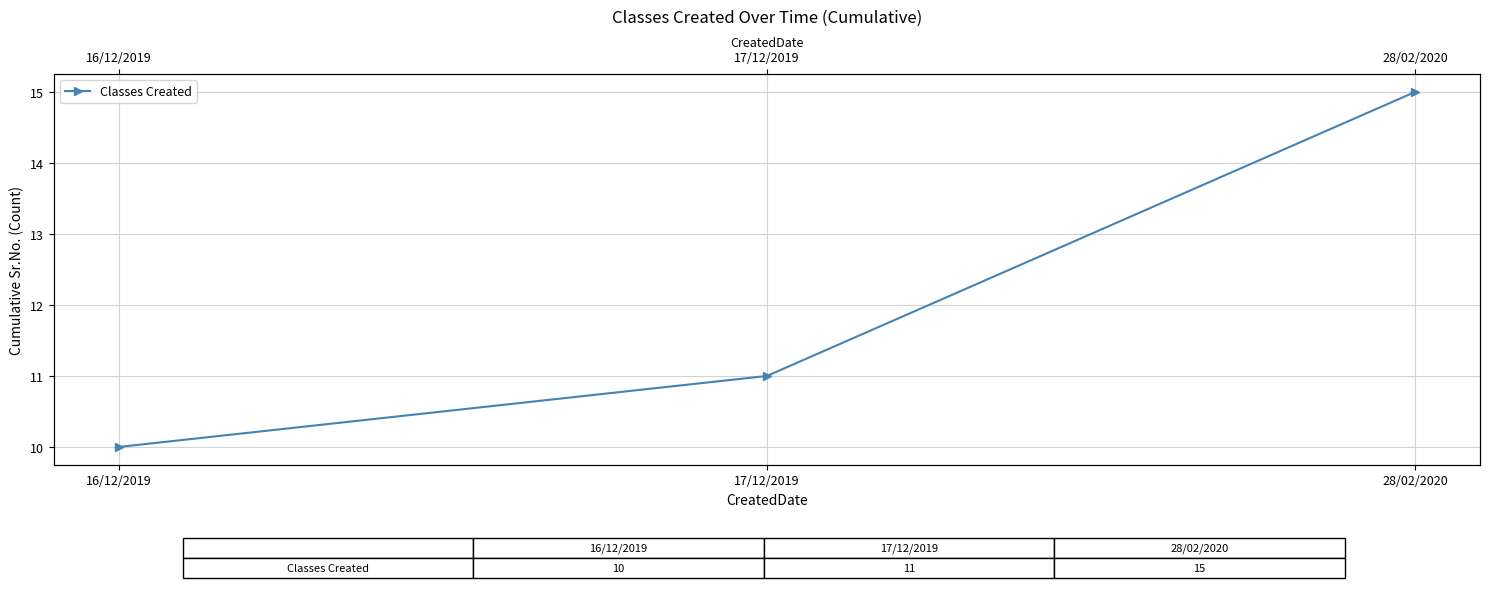

What is the label of the 2nd point from the right?

17/12/2019